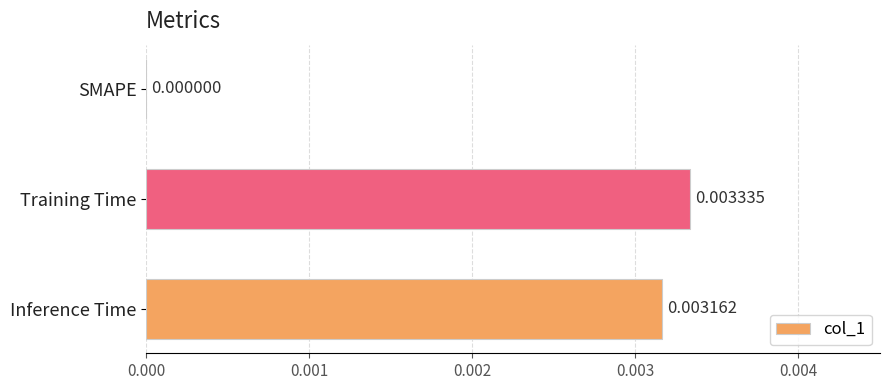

Are the bars horizontal?

Yes